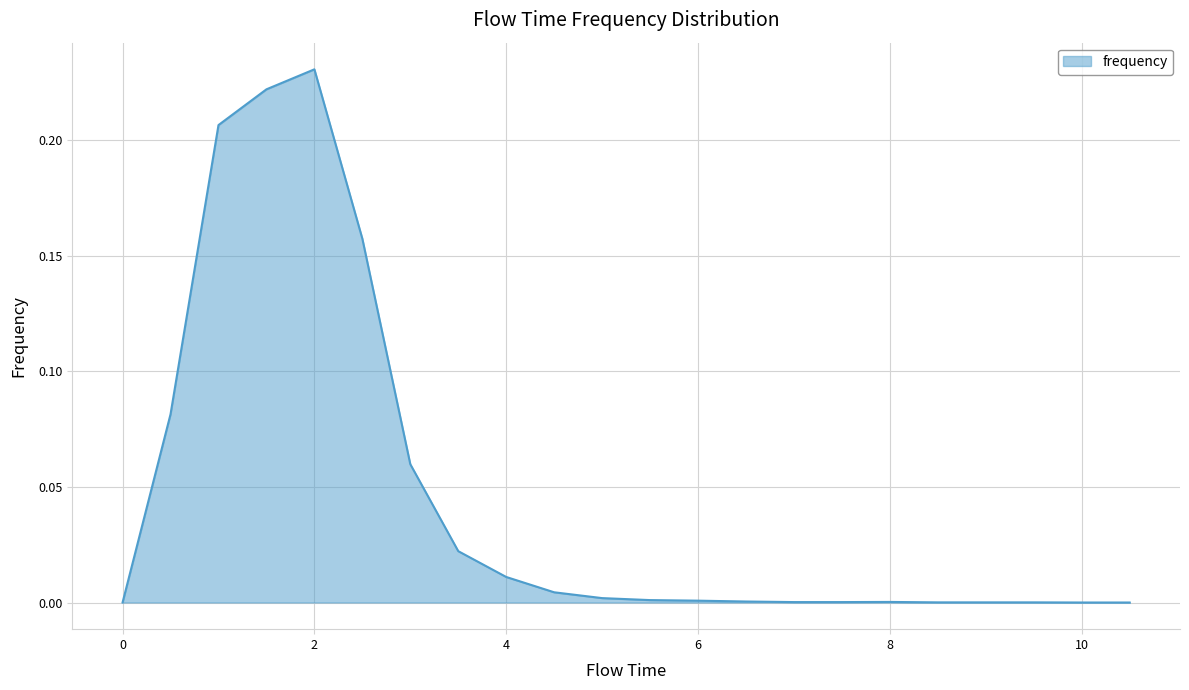

Reading right to left, what are all the values shown in this chart?

0.0	0.0	0.0	0.0	0.0	0.0	0.0	0.0	0.0	0.0	0.0	0.0	0.0	0.0	0.0	0.1	0.2	0.2	0.2	0.2	0.1	0.0